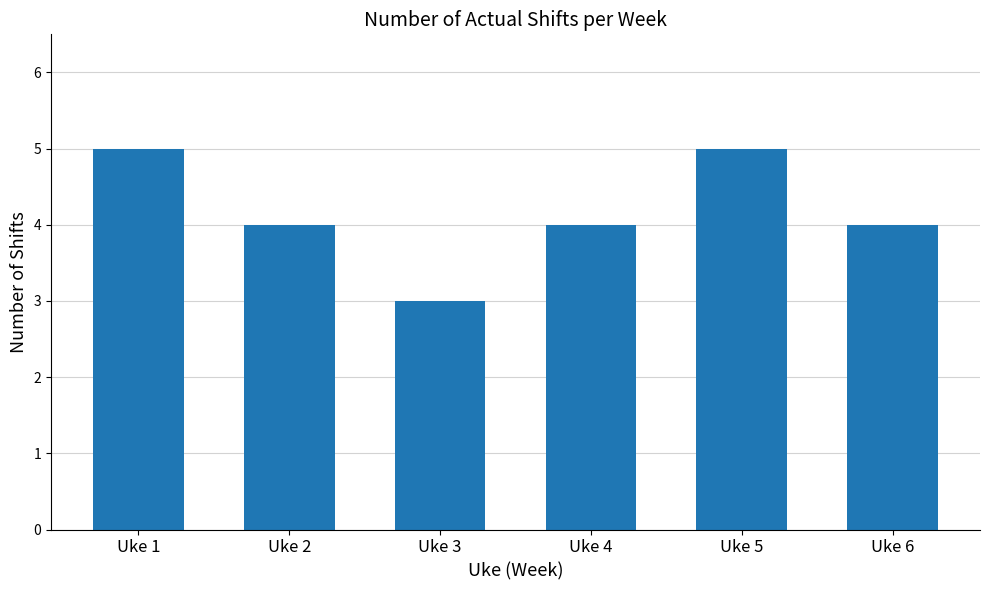

Which has a higher value, Uke 5 or Uke 2?

Uke 5